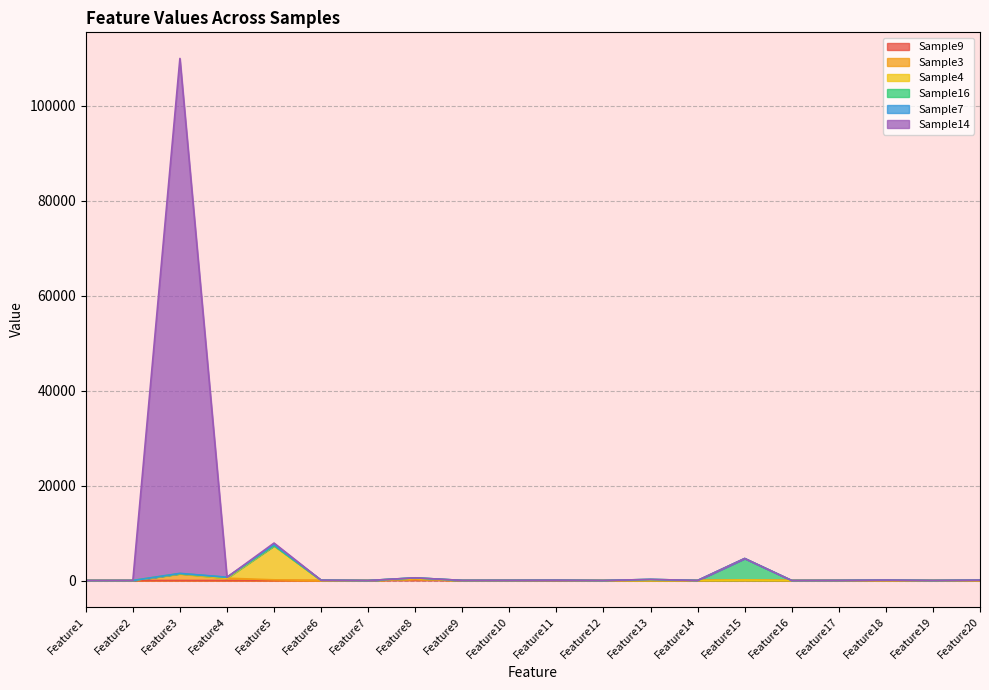

Which category has the lowest value in the Sample14 series?

Feature1